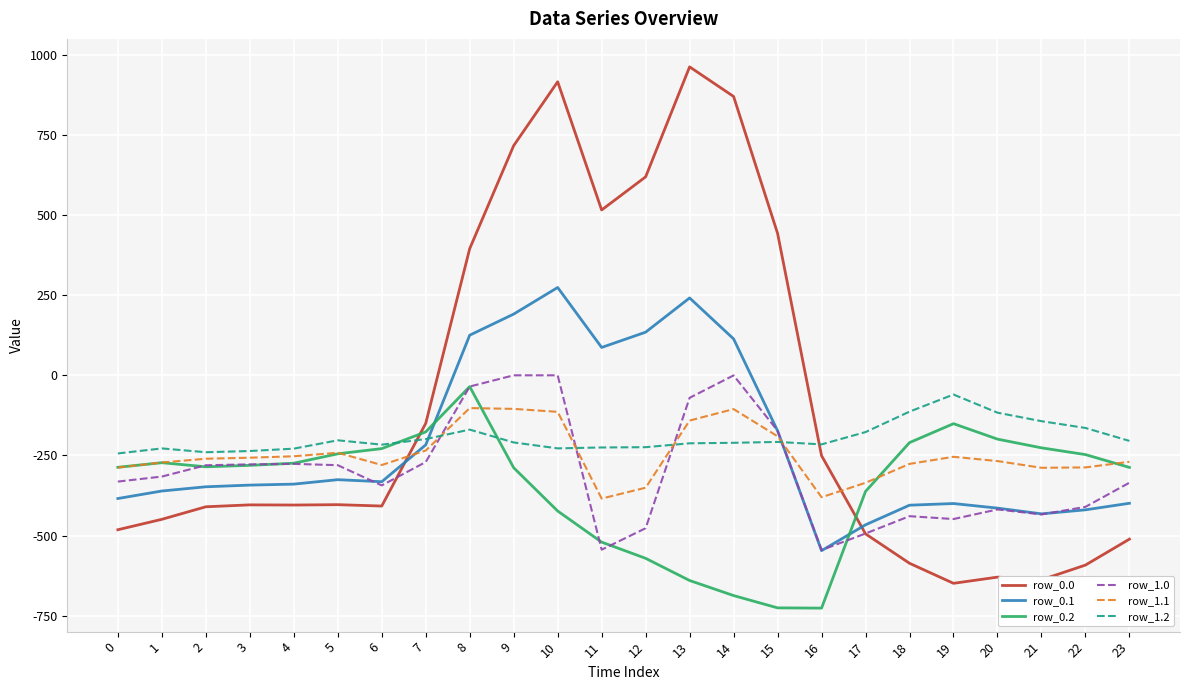

Which series has the widest spread of values?

row_0.0